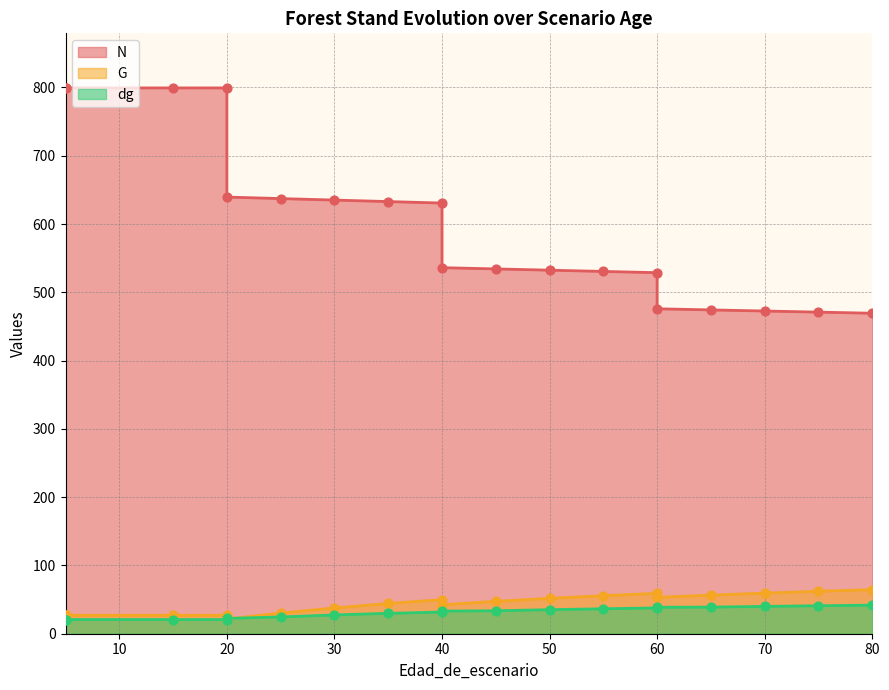

Is the value of N at 70 greater than the value of G at 60?

Yes